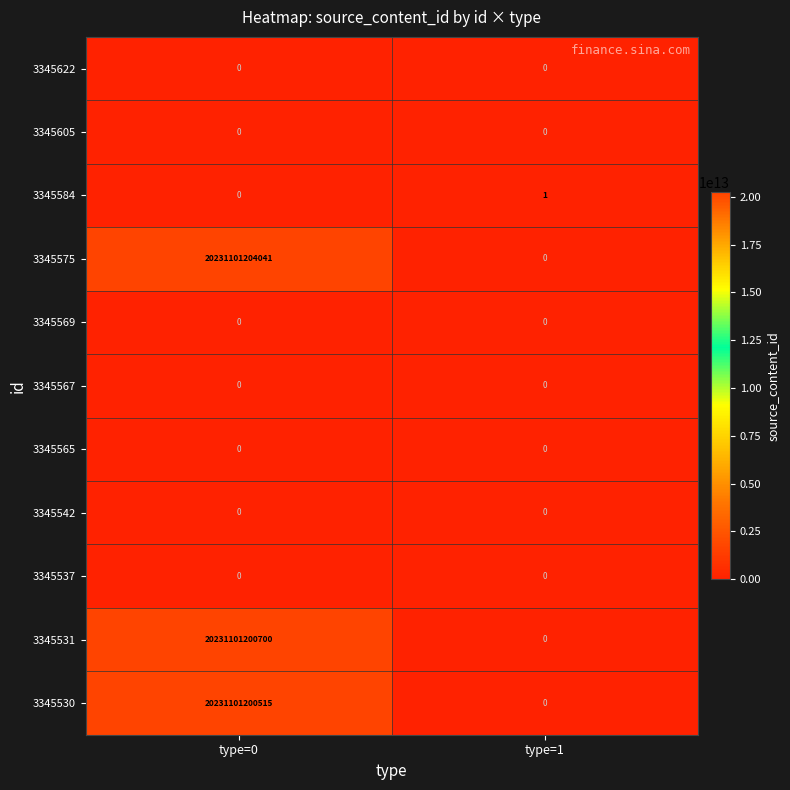

The 3345584 series shows 0 at type=0. True or false?

True